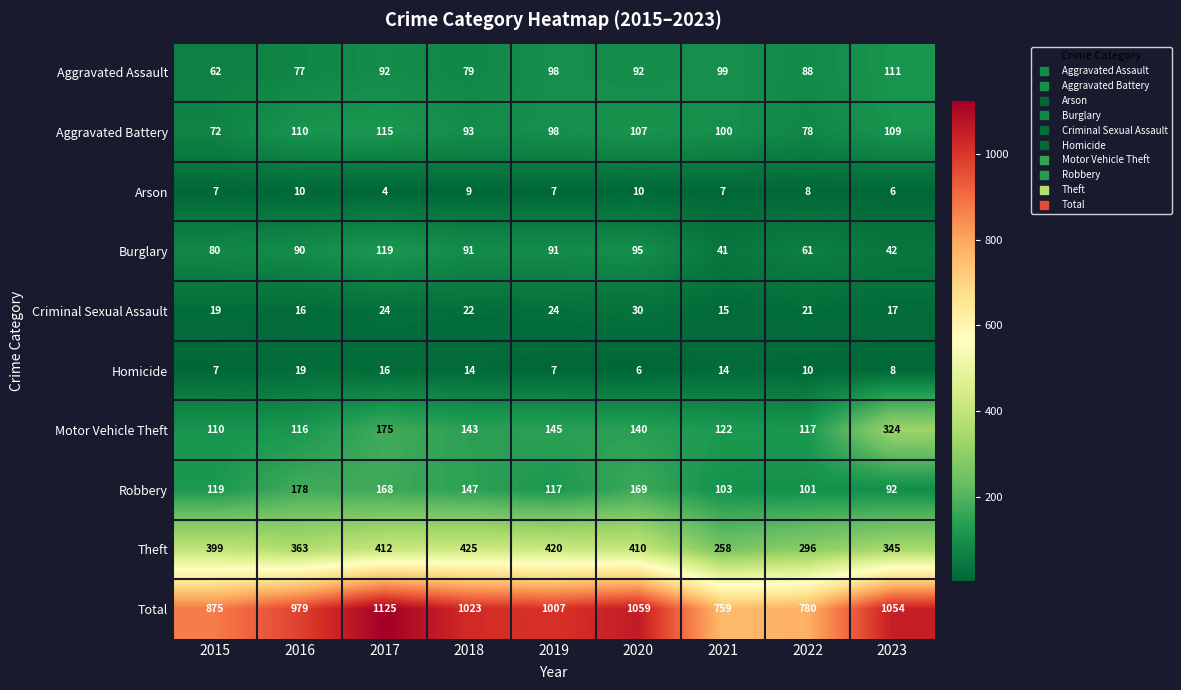

What is the sum of all Burglary values?

710